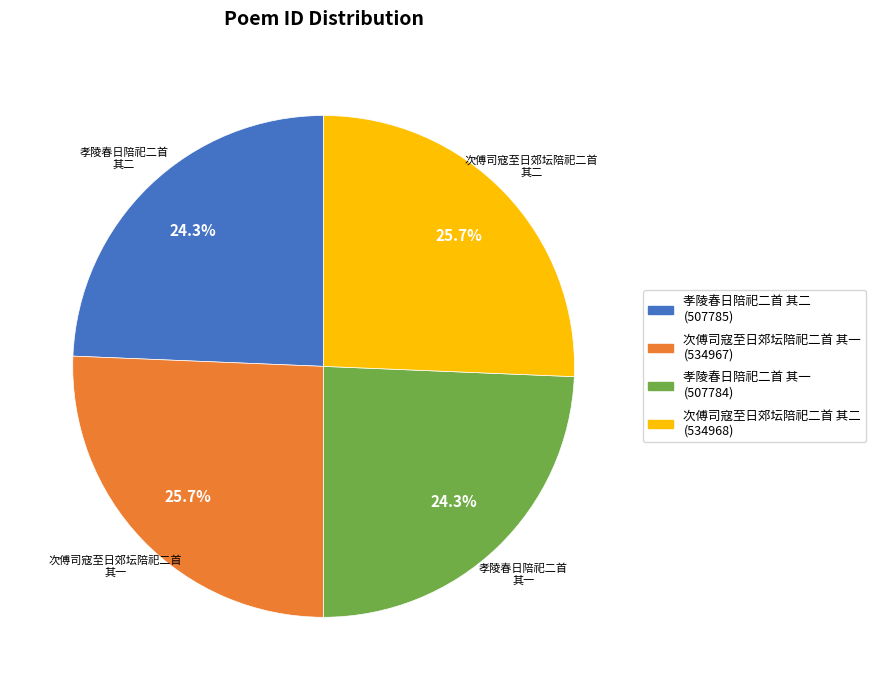

Does any single category account for the majority?

No